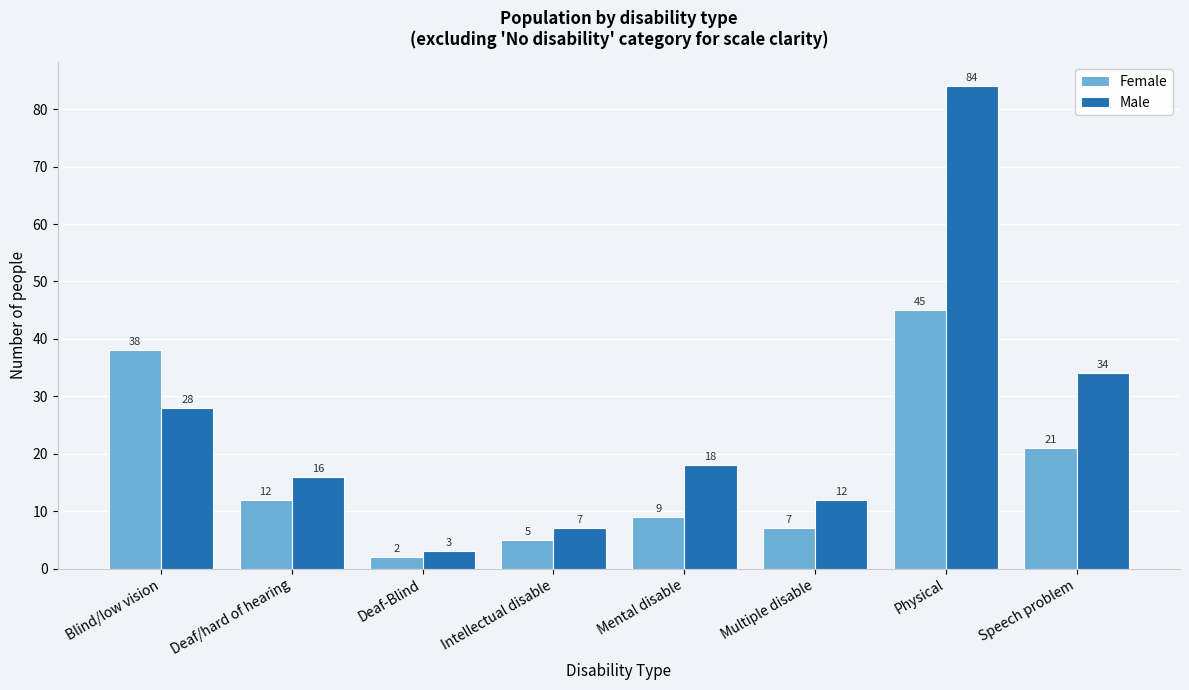

Reading right to left, list all the values displayed in this chart.

Female: Speech problem=21	Physical=45	Multiple disable=7	Mental disable=9	Intellectual disable=5	Deaf-Blind=2	Deaf/hard of hearing=12	Blind/low vision=38
Male: Speech problem=34	Physical=84	Multiple disable=12	Mental disable=18	Intellectual disable=7	Deaf-Blind=3	Deaf/hard of hearing=16	Blind/low vision=28